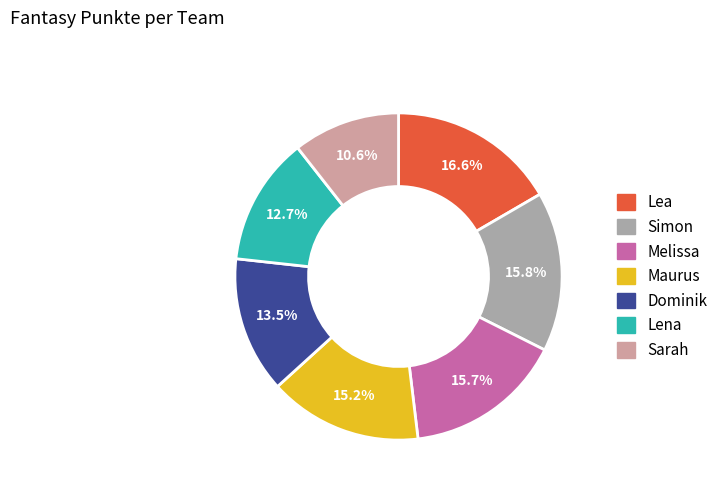

Count the number of slices in the pie.

7